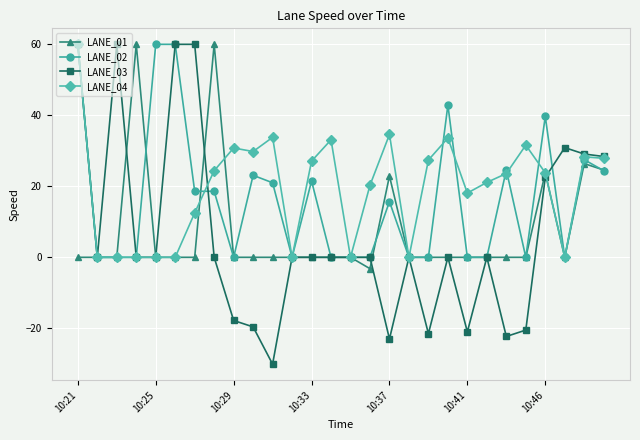

True or false: LANE_02 has more than 1 points higher than both neighbors.

True